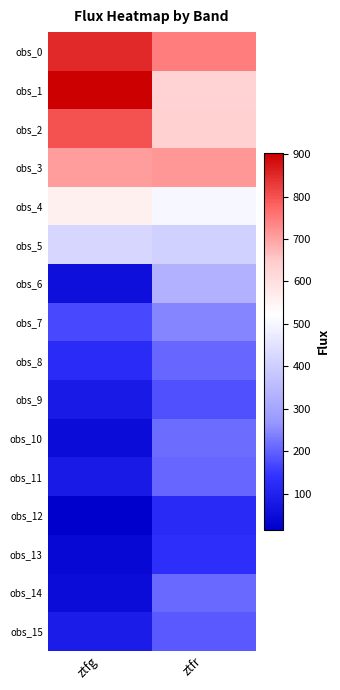

Which series has the largest total across all categories?

obs_0